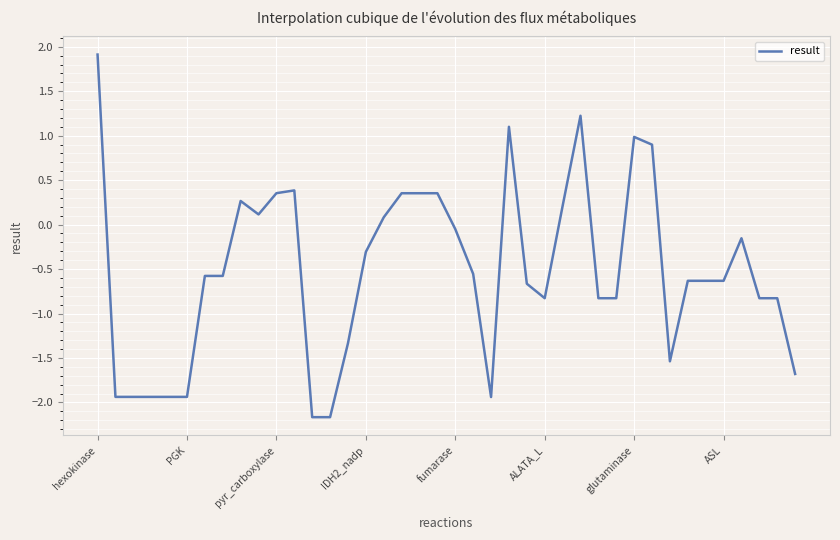

How many lines are shown in the chart?

1